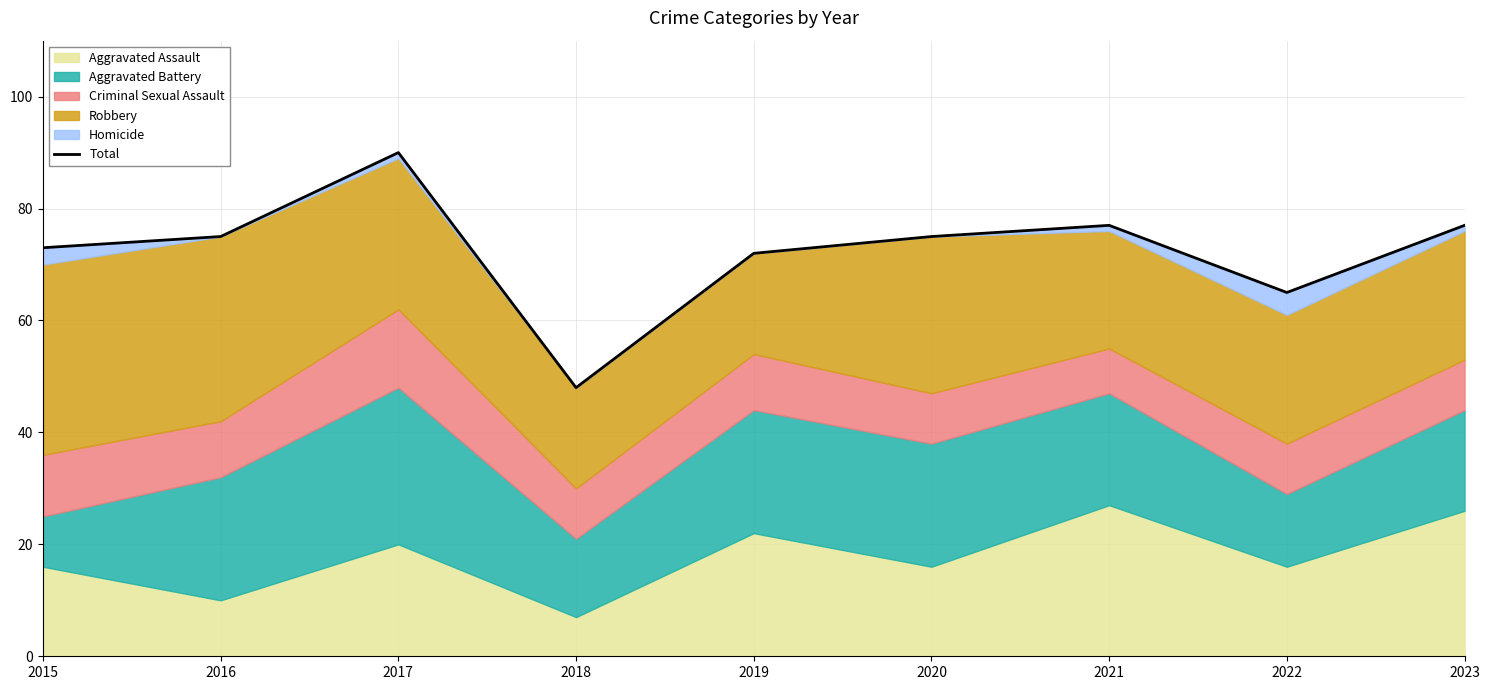

Rank the categories by value from lowest to highest.

2018, 2022, 2019, 2015, 2016, 2020, 2021, 2023, 2017